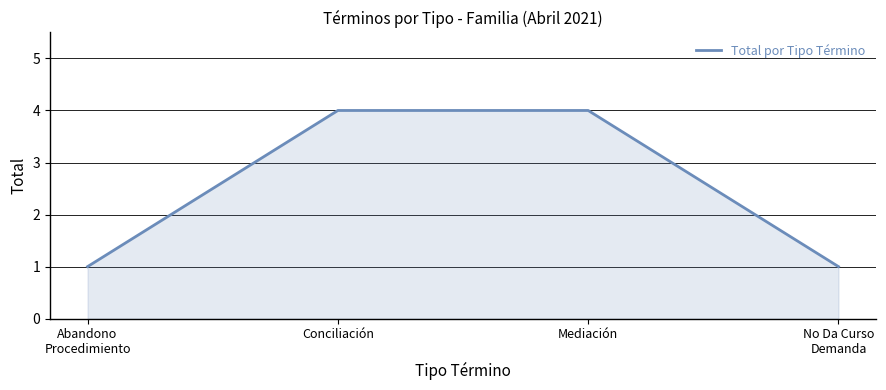

How many lines are shown in the chart?

1